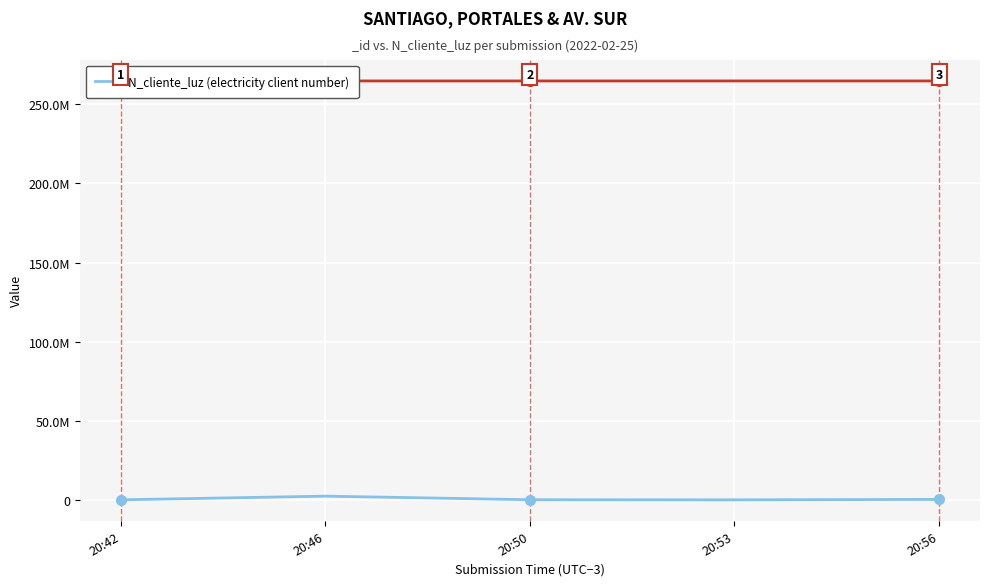

Reading left to right, extract all data points from this chart.

20:42=268734	20:46=2586314	20:50=324732	20:53=258663	20:56=521566